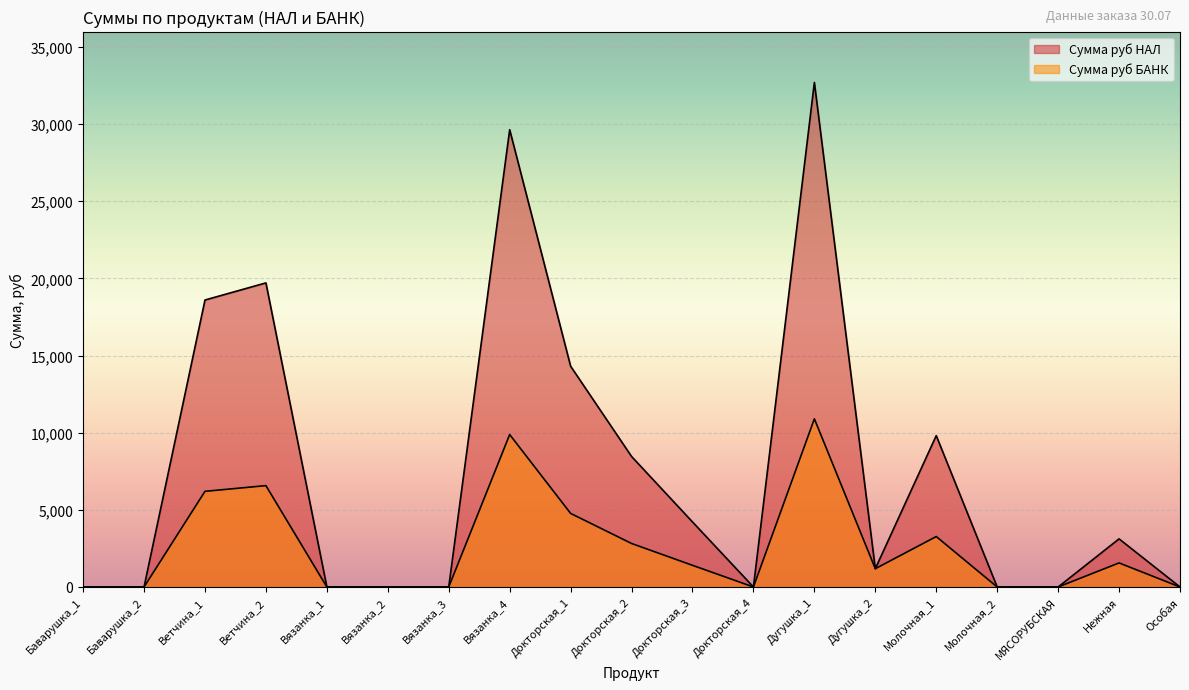

What is the average value of the Сумма руб БАНК series?

2556